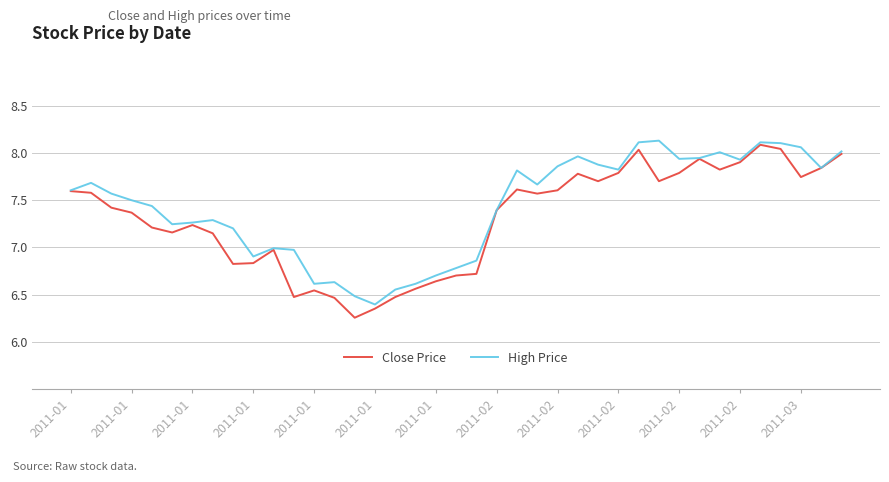

Which series has the widest spread of values?

Close Price